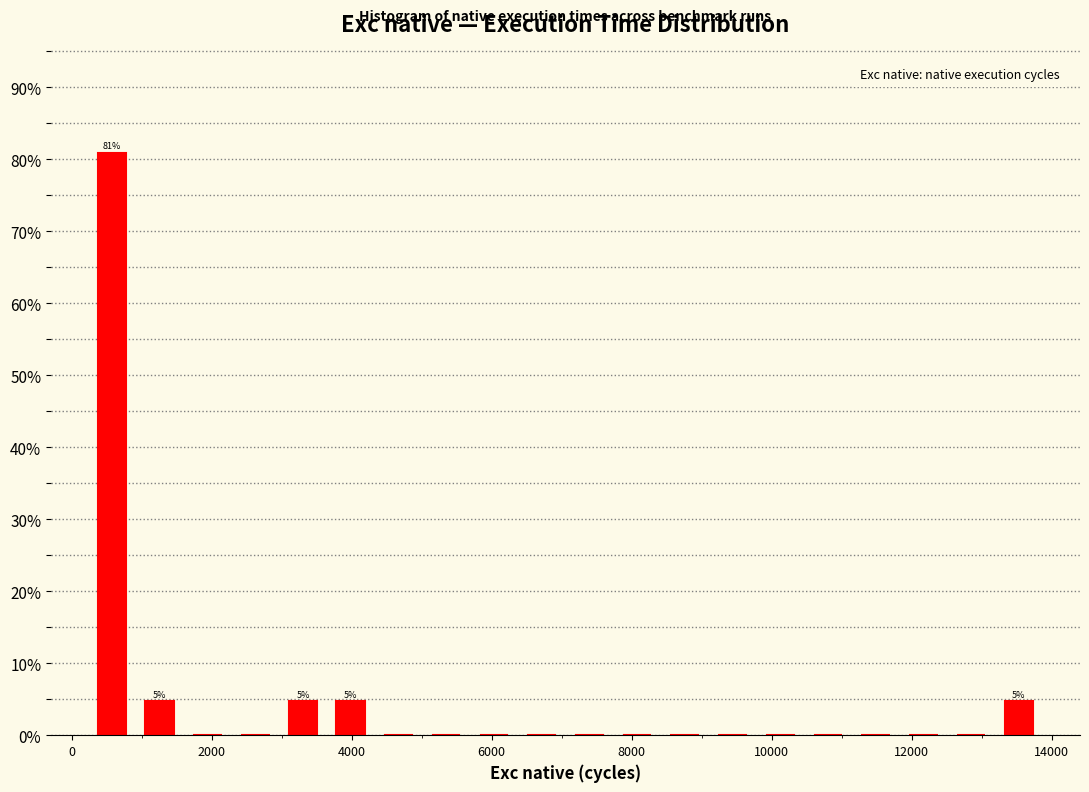

Around what value on the x-axis is the tallest bar? Give the approximate position of its centre, as read against the axis.

600